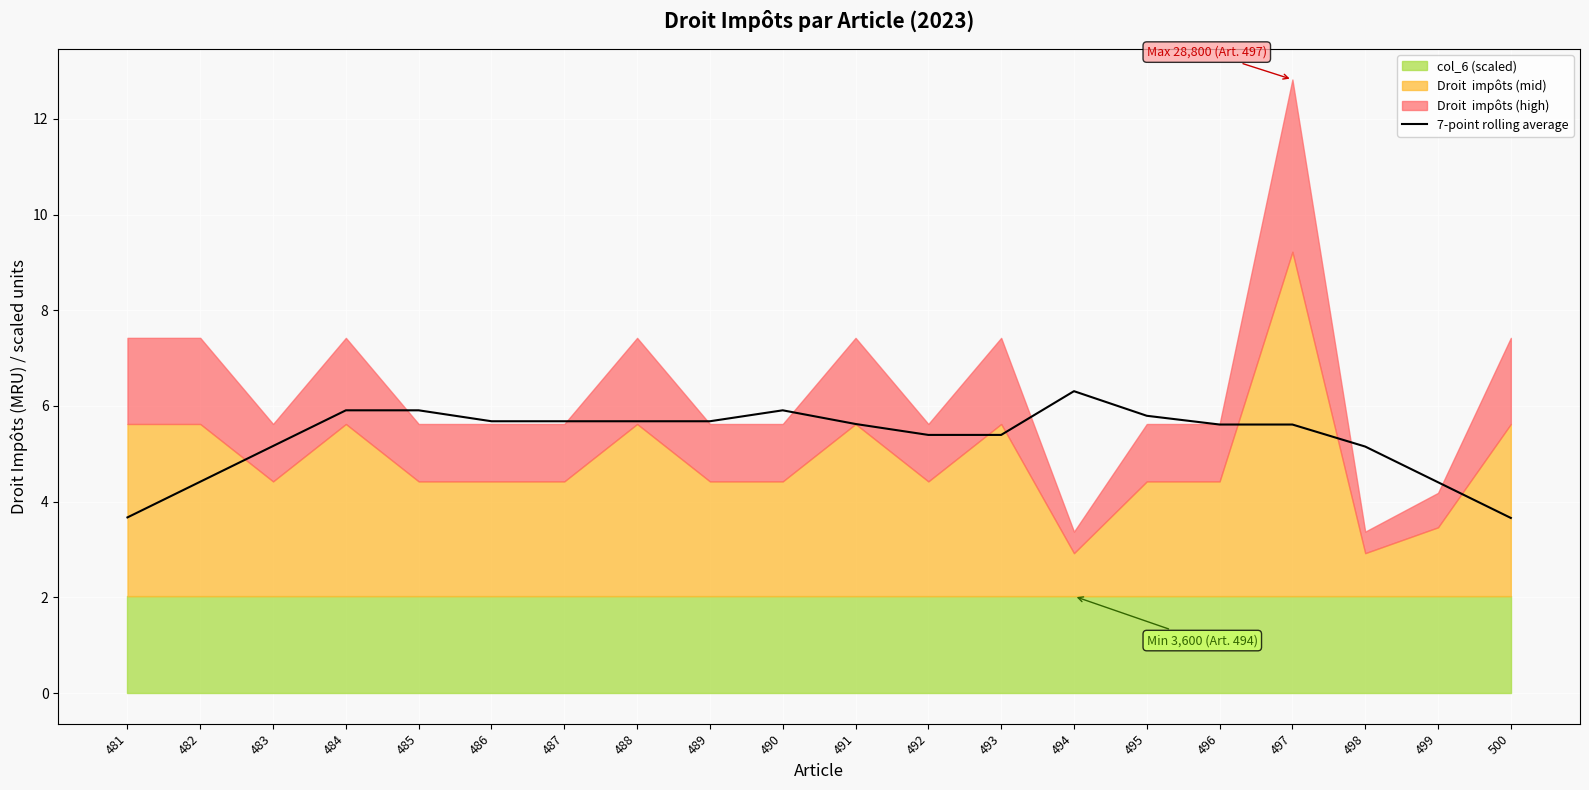

What is the value of the 4th point from the left?

5.9